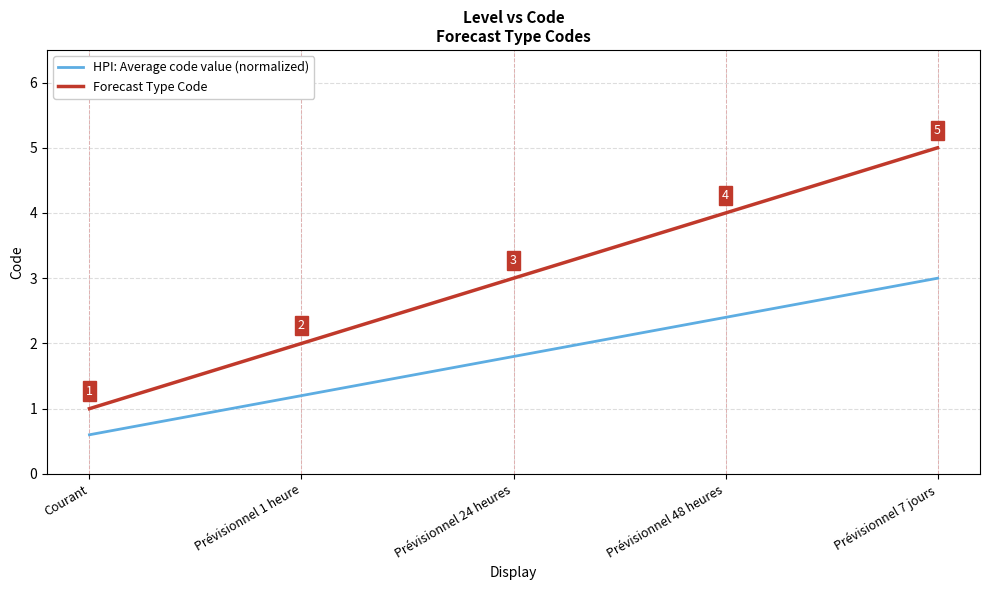

The value of Forecast Type Code at Courant is 0.4. True or false?

False